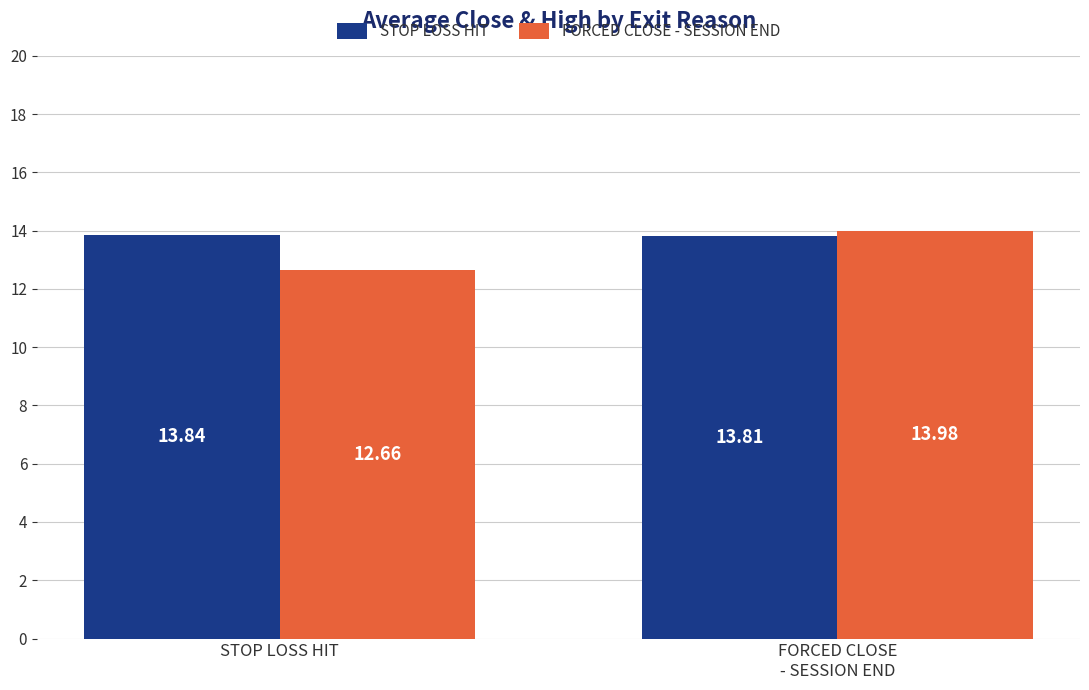

Reading left to right, list all the values displayed in this chart.

STOP LOSS HIT: 13.8	13.8
FORCED CLOSE - SESSION END: 12.7	14.0